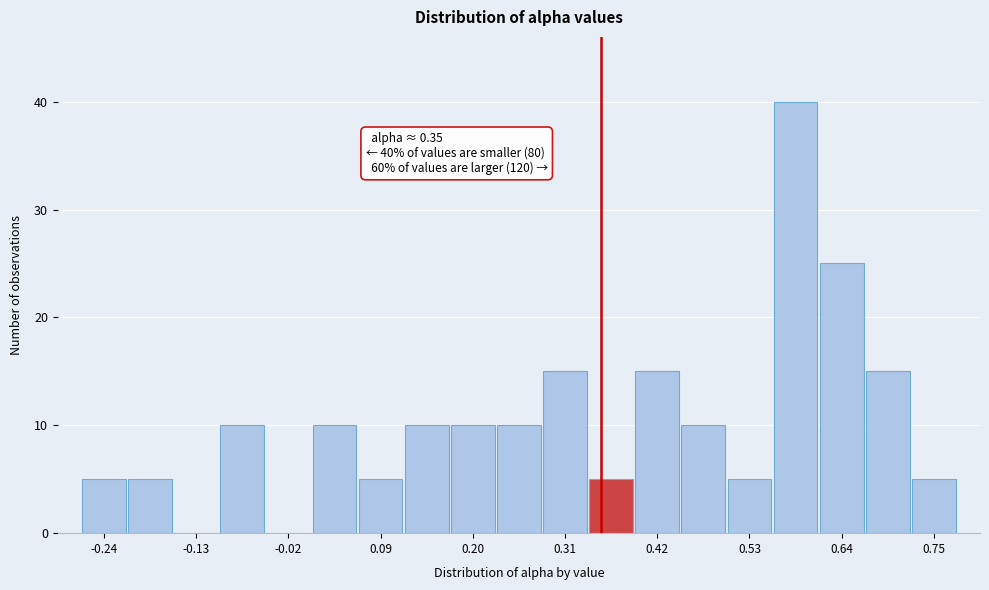

Around what value on the x-axis is the tallest bar? Give the approximate position of its centre, as read against the axis.

0.58